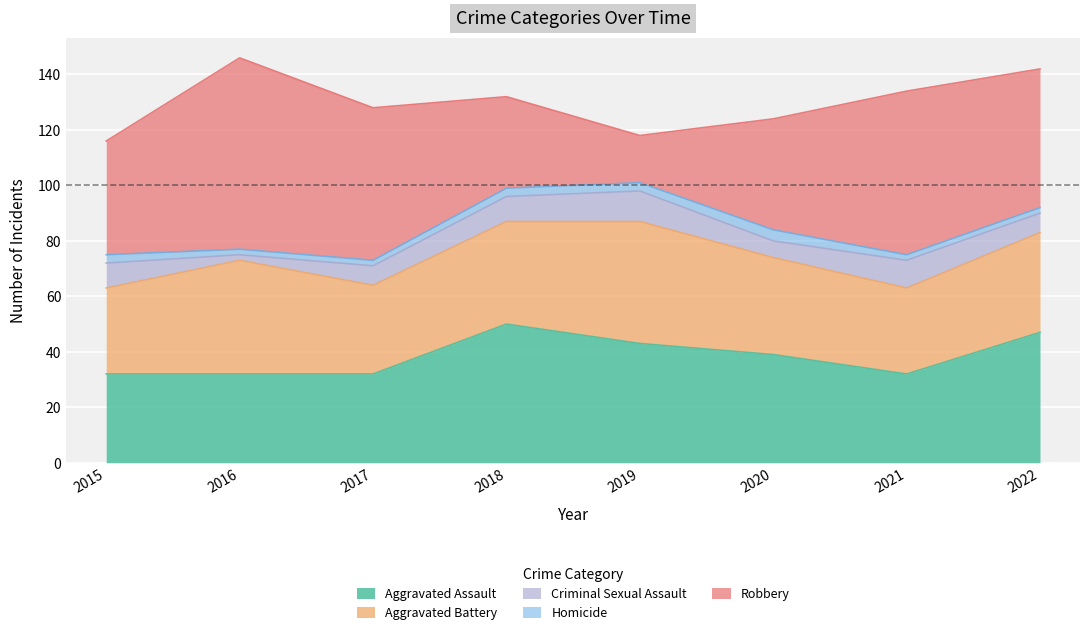

What is the total value across all series at 2022?

142